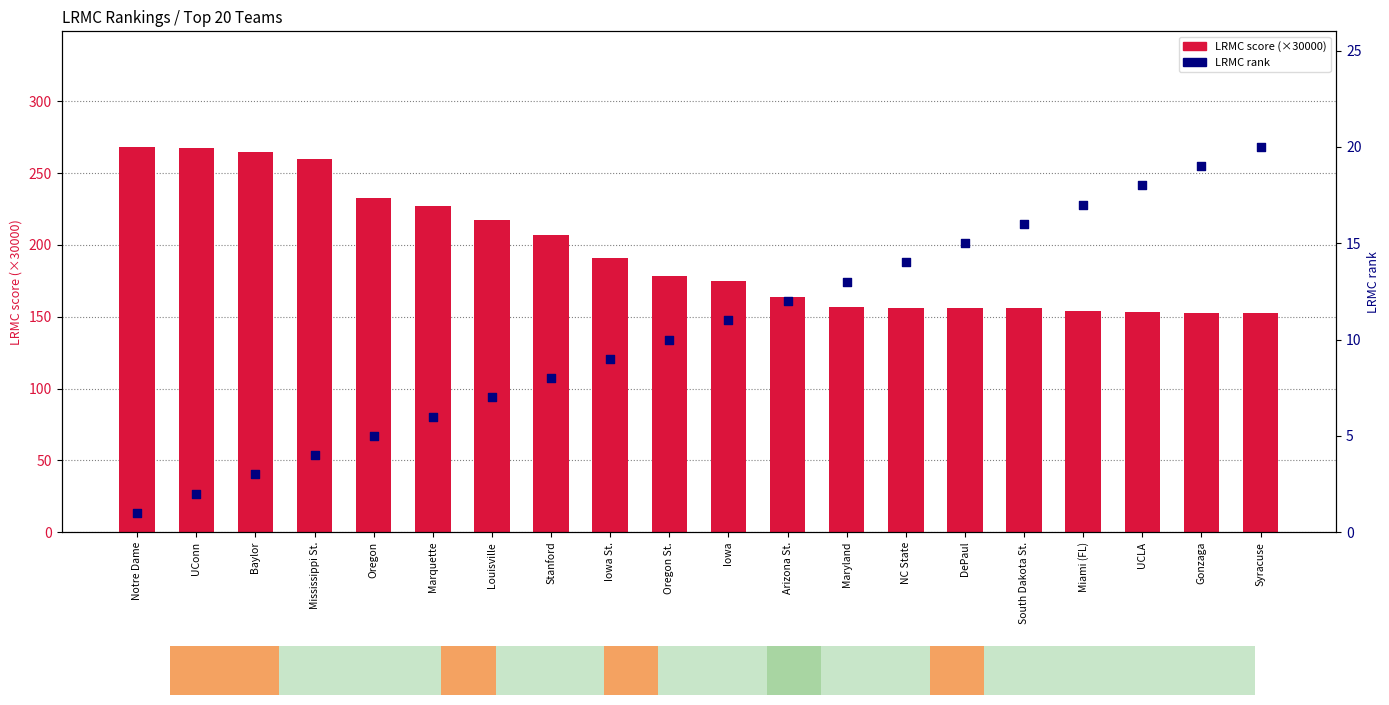

What are all the series names shown in the legend?

LRMC score (×30000), LRMC rank